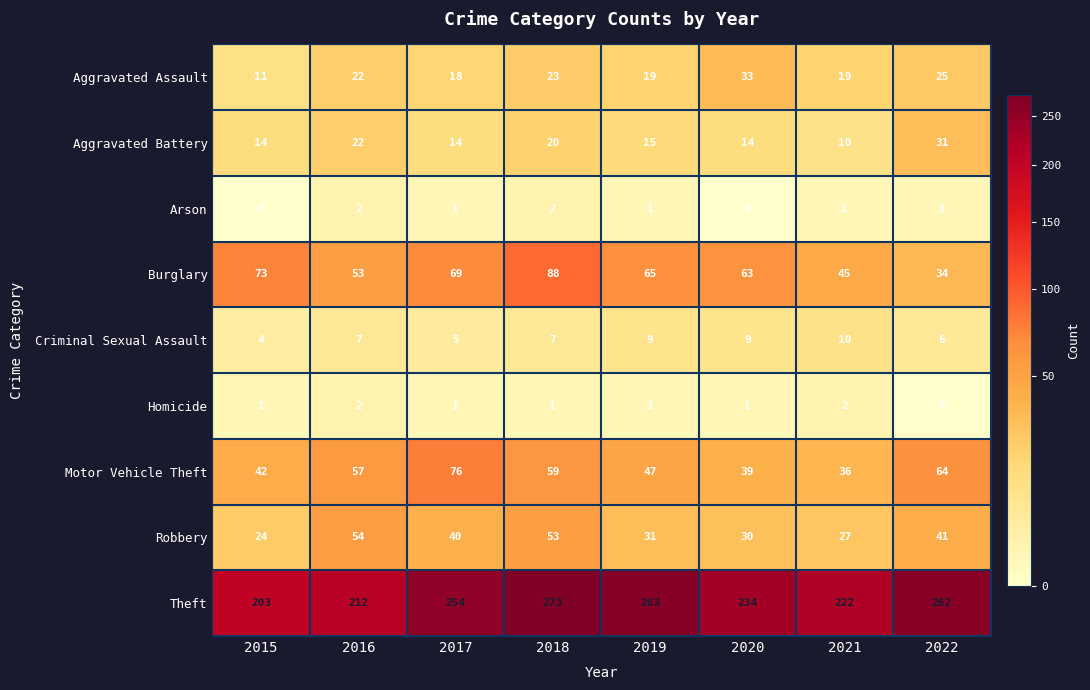

Which series has the largest range (max minus min)?

Theft